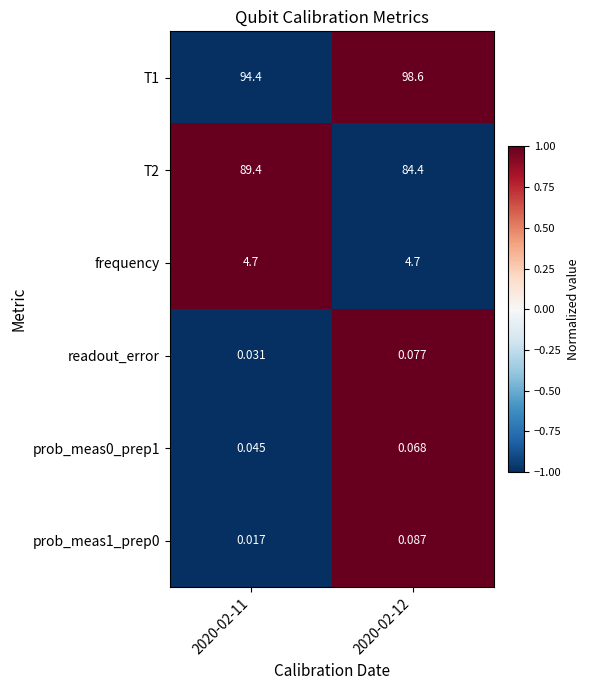

At which category does the chart reach its peak across all series?

2020-02-12